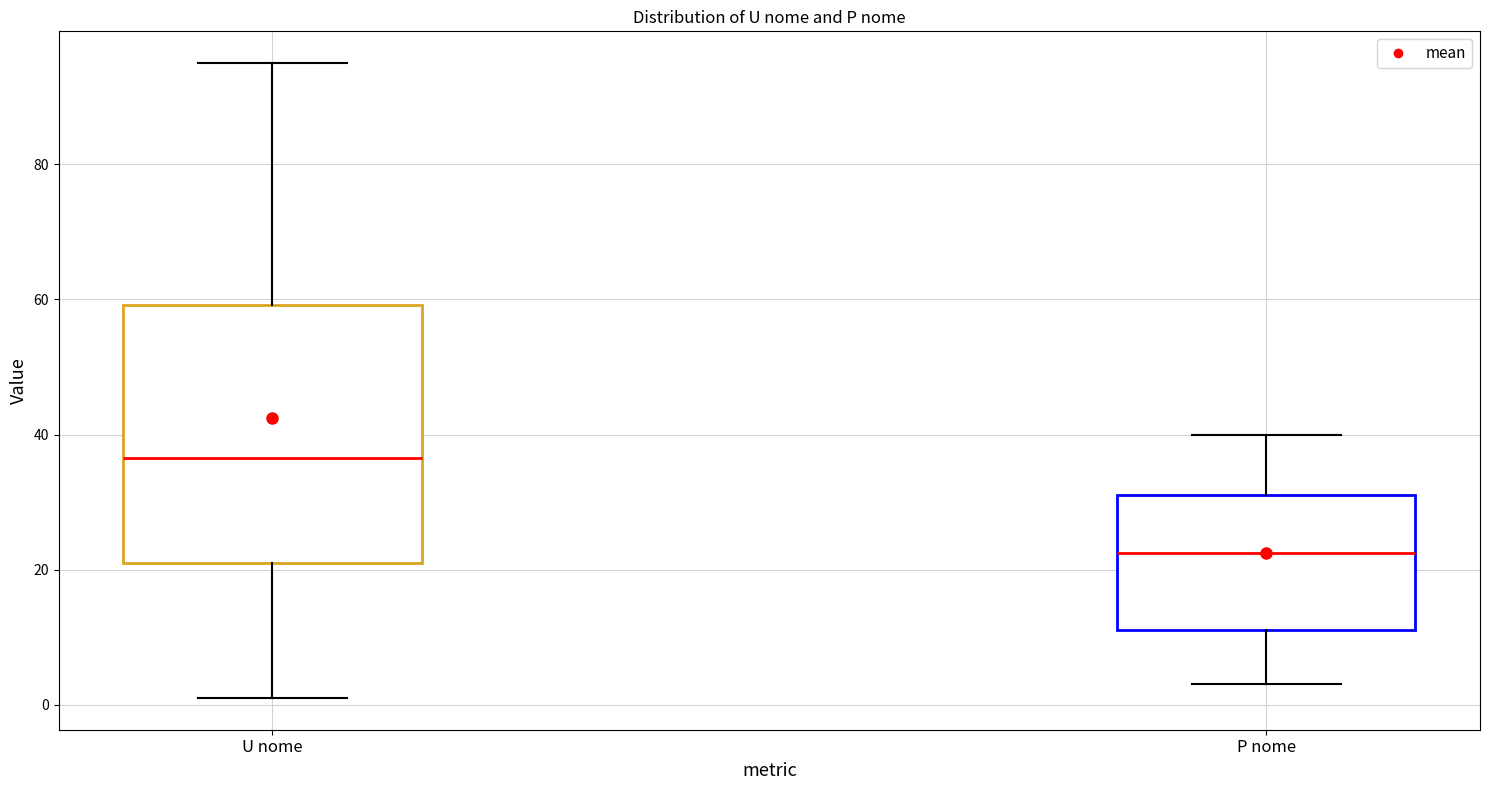

Where is the lower edge of the box for P nome on the y-axis? The values are not printed on the chart, so give them approximately, as read against the axis.

12